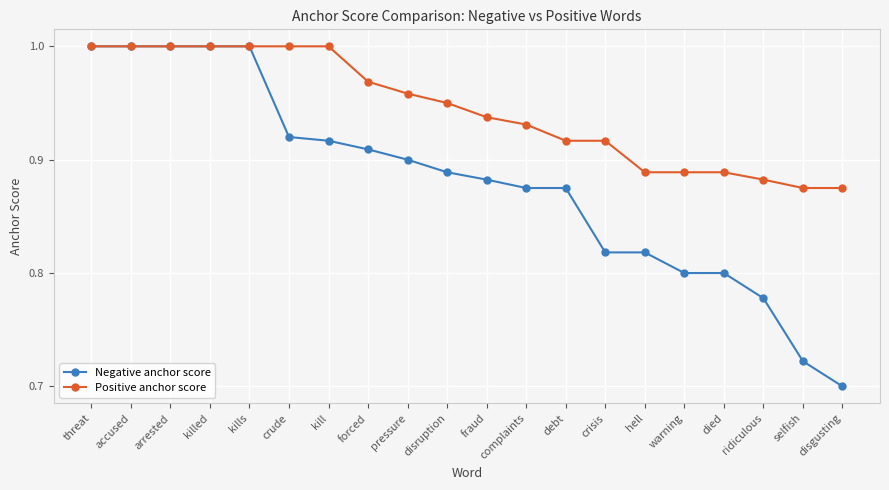

Is it true that Negative anchor score equals 1.8 at kills?

False